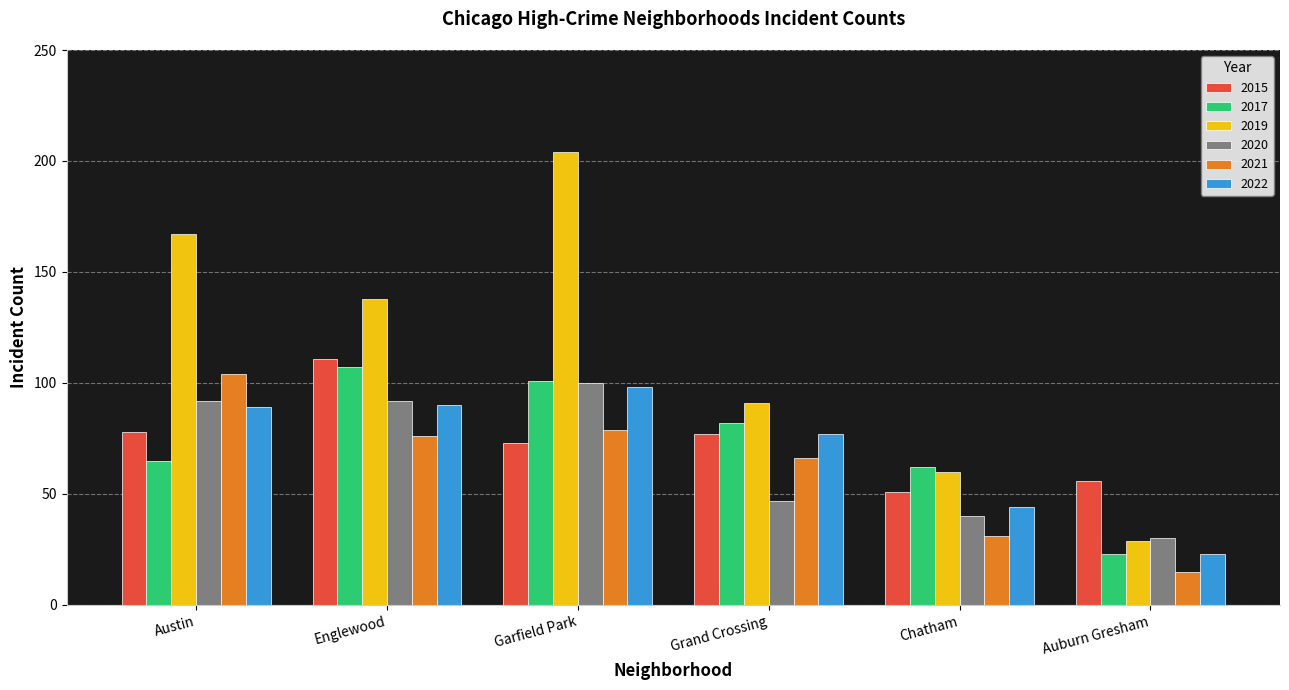

What is the average value of the 2020 series?

67